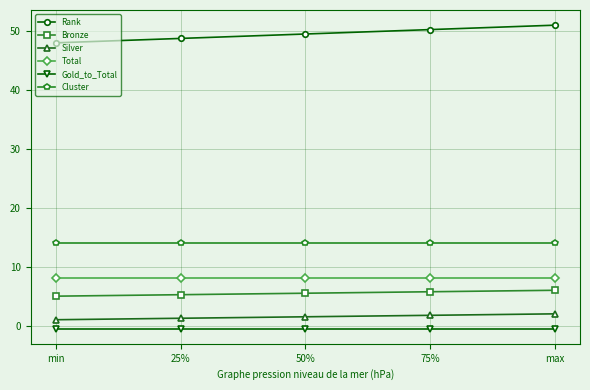

At how many categories does at least one series exceed 3?

5